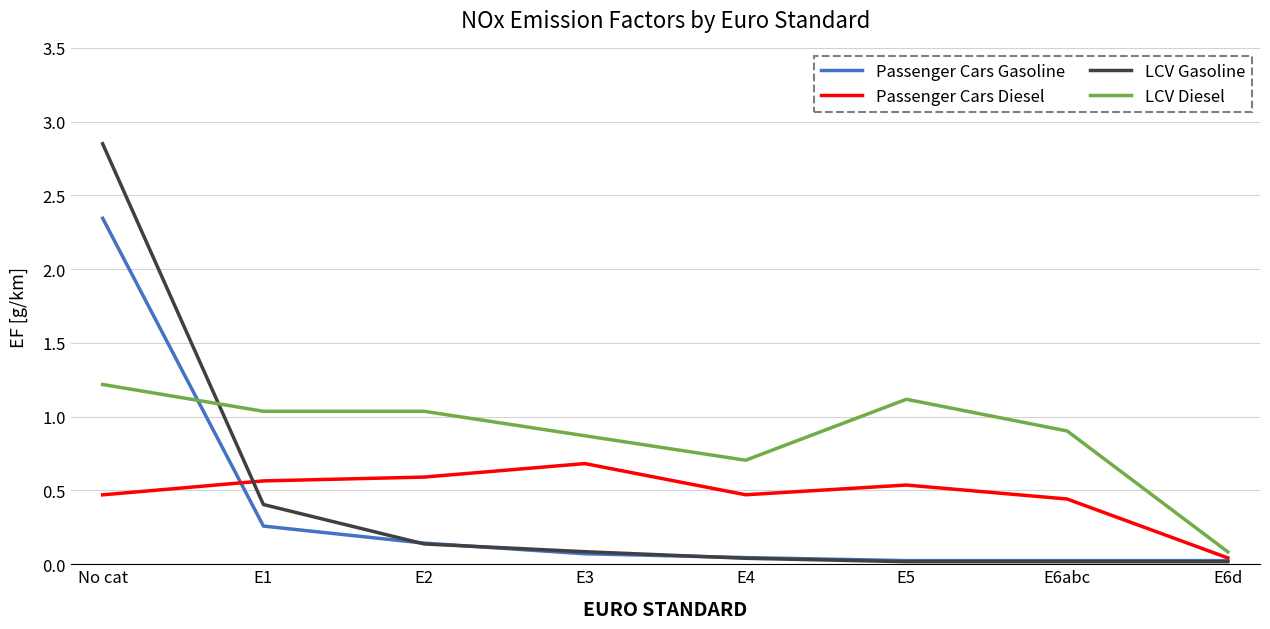

What position from the right is No cat?

8